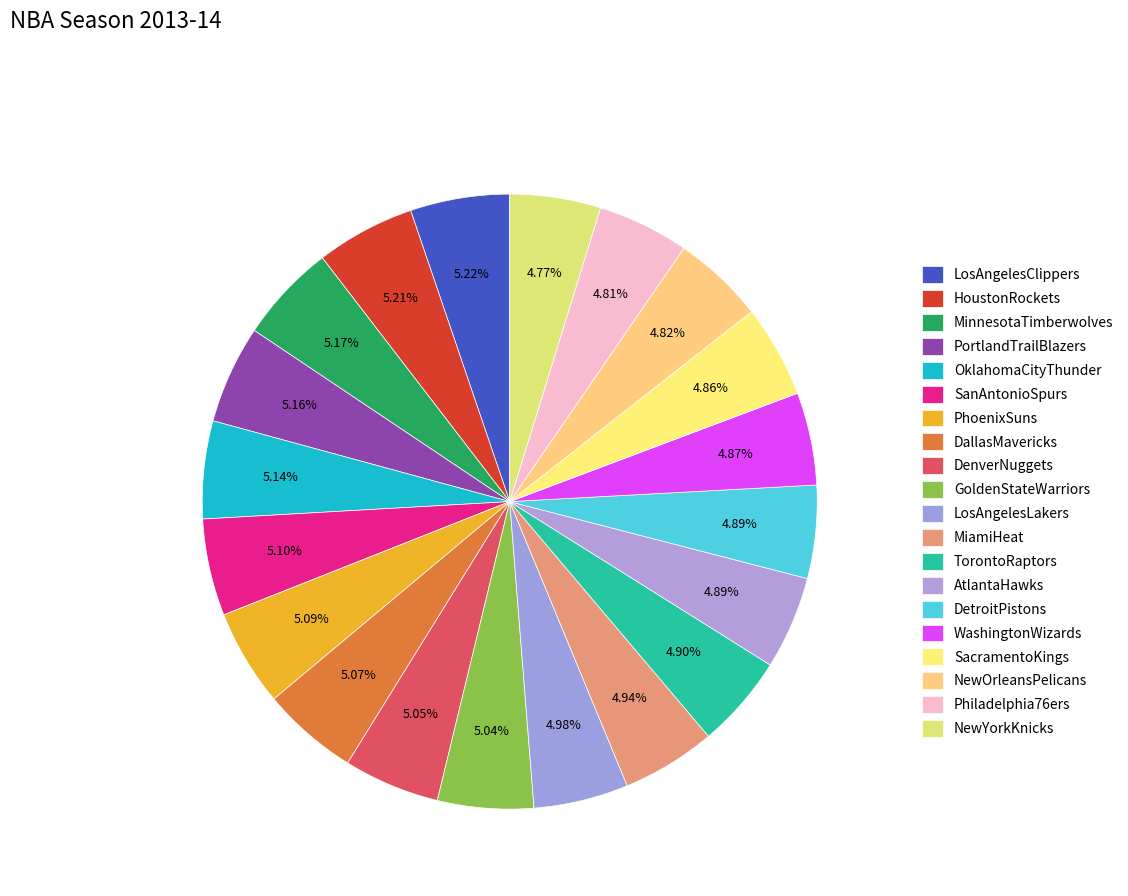

Count the number of slices in the pie.

20